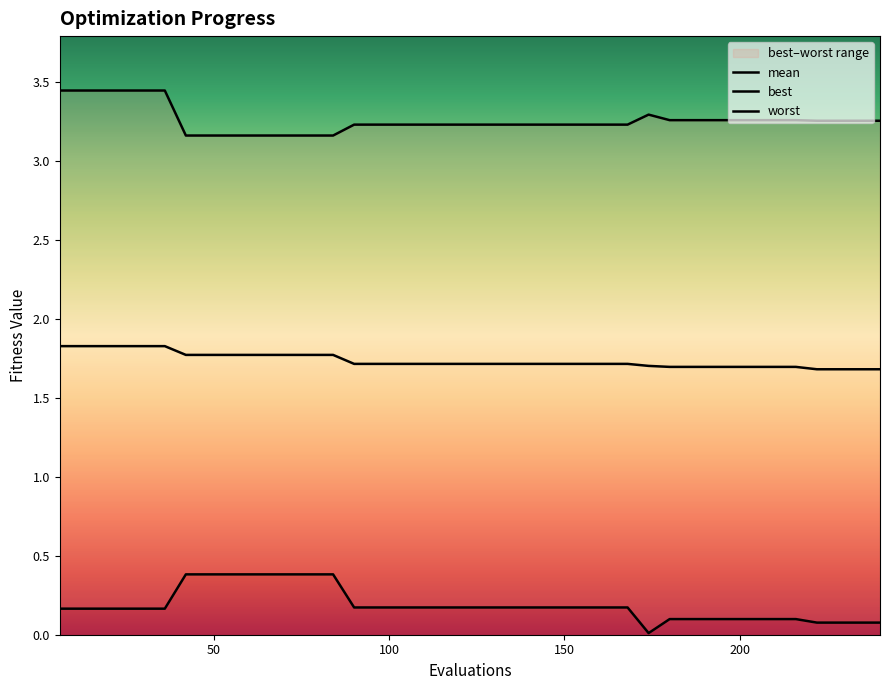

Which series has the largest total across all categories?

worst